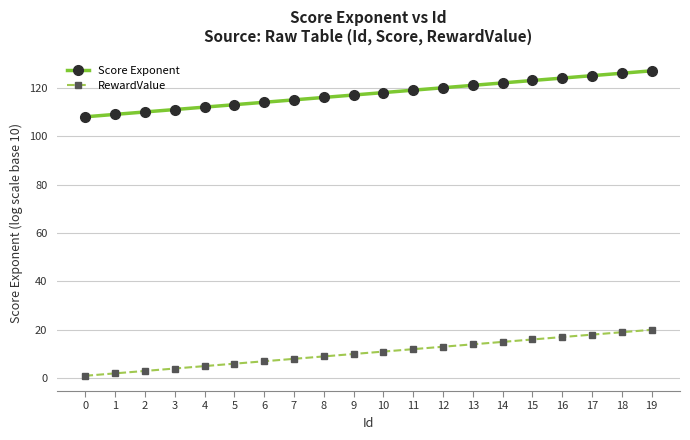

List the series in order of their overall mean, lowest first.

RewardValue, Score Exponent